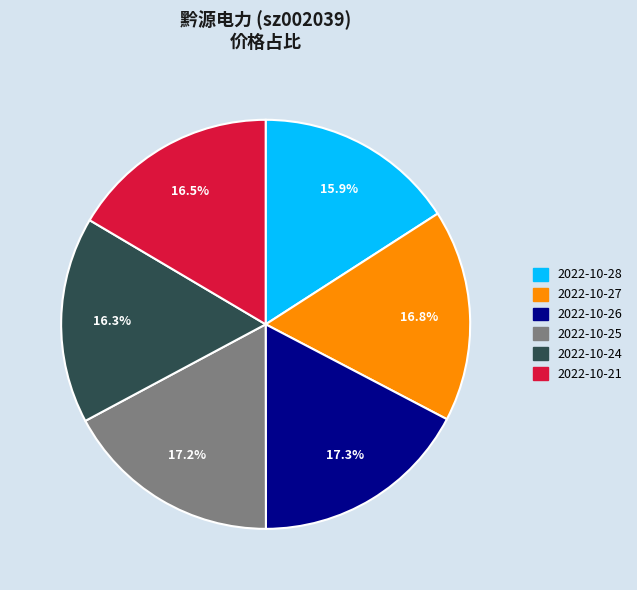

Does any single category account for the majority?

No